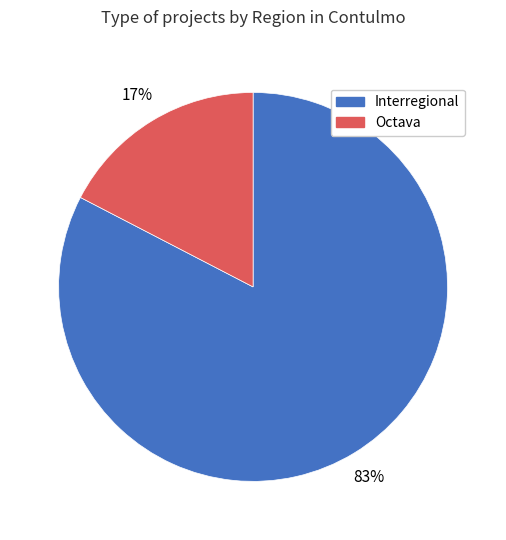

To the nearest percent, what is the average slice percentage?

50%